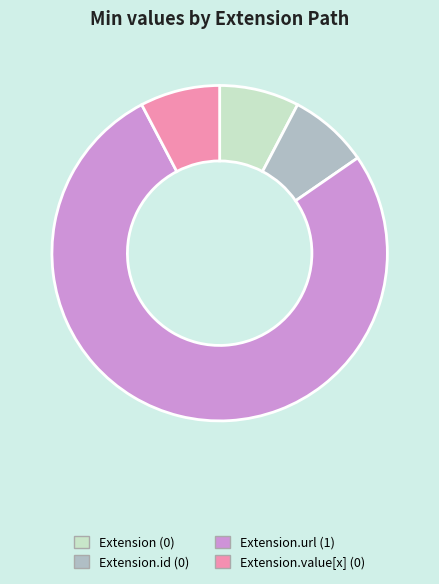

Is there a majority slice in this chart?

Yes